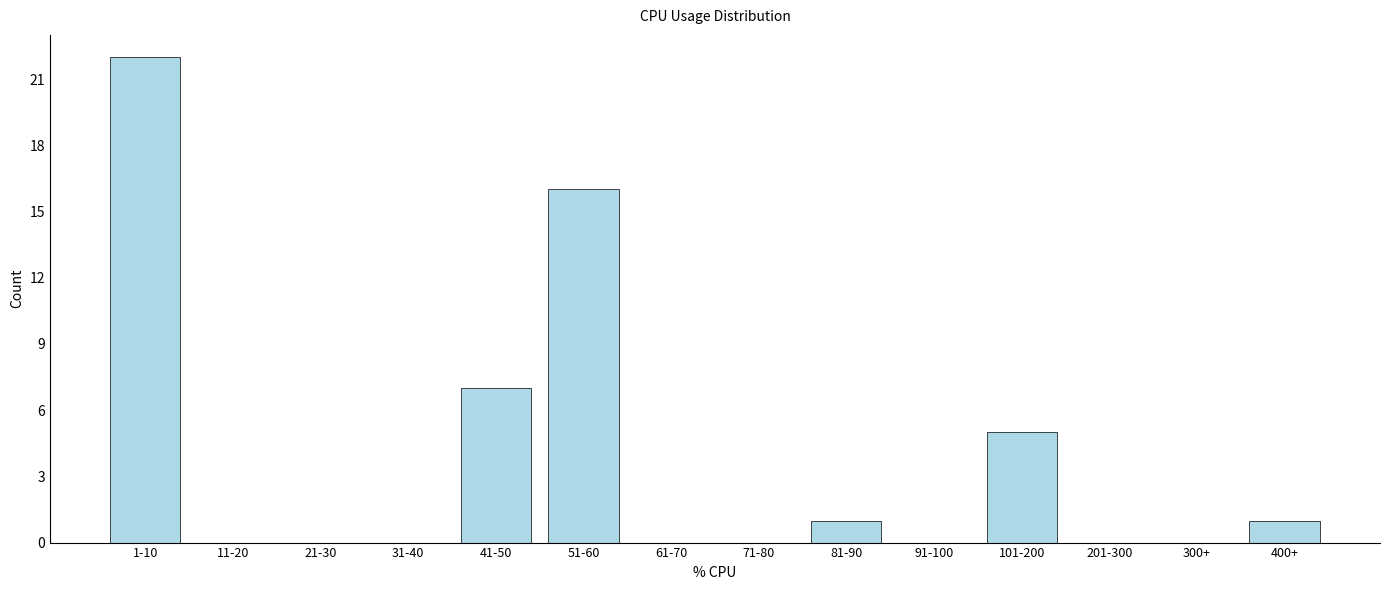

Reading right to left, transcribe all the data shown in this chart.

400+=1	300+=0	201-300=0	101-200=5	91-100=0	81-90=1	71-80=0	61-70=0	51-60=16	41-50=7	31-40=0	21-30=0	11-20=0	1-10=22